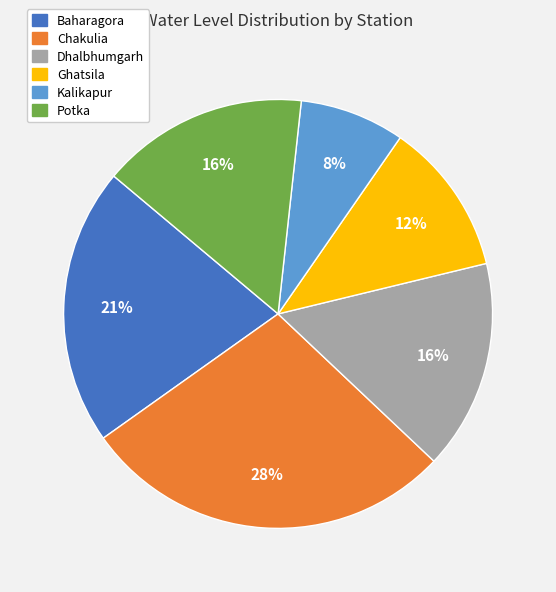

Is there any slice that represents more than half of the pie?

No